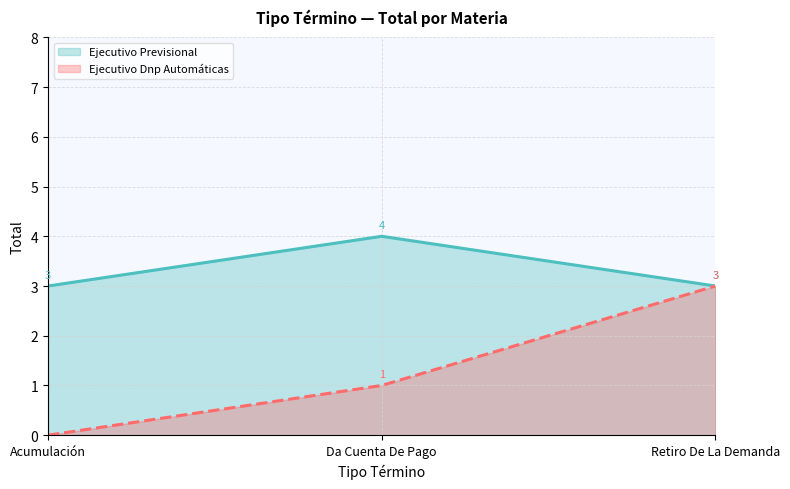

Reading right to left, list all the values displayed in this chart.

Ejecutivo Previsional: 3	4	3
Ejecutivo Dnp Automáticas: 3	1	0